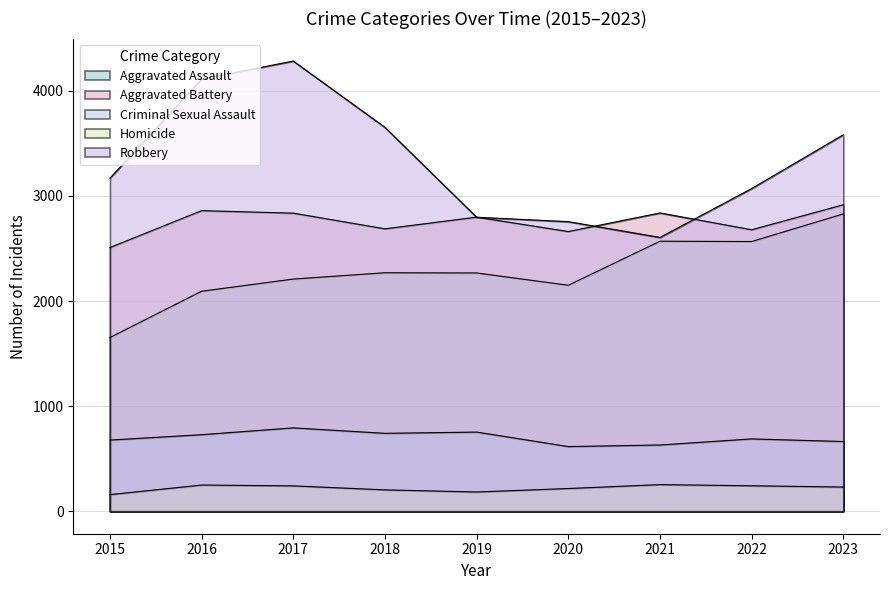

What is the maximum value shown in the chart?

4283